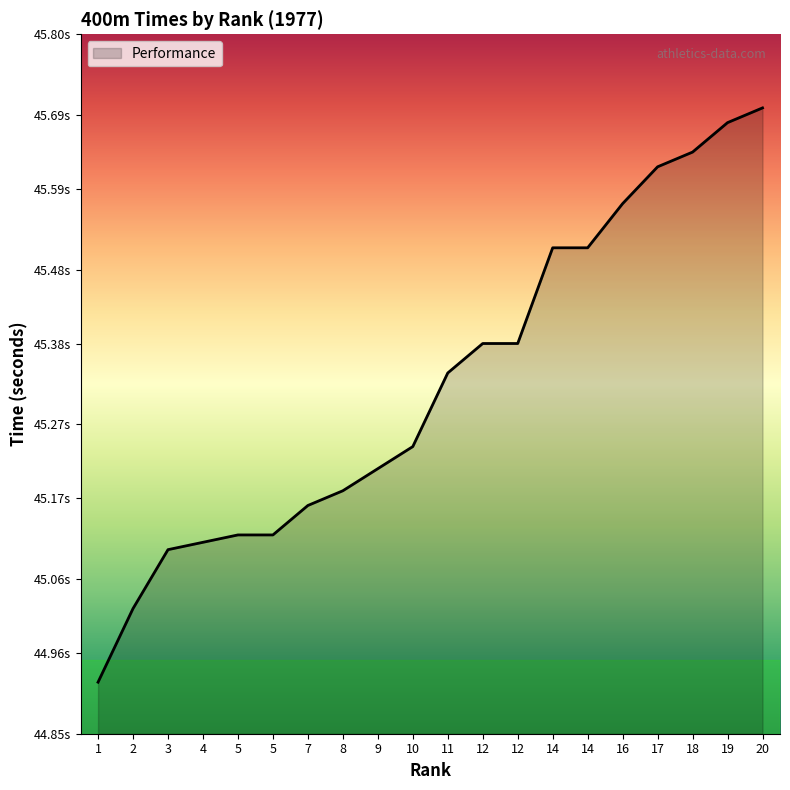

Is it true that the value at 3 is 60.2?

False